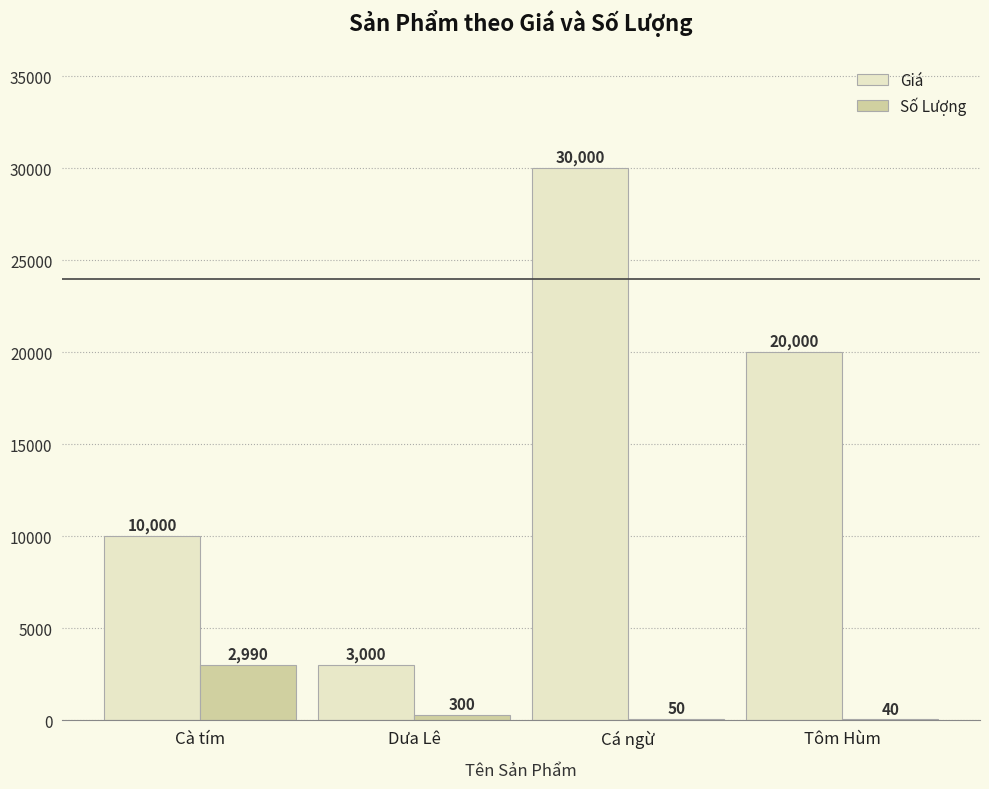

What is the sum of all Giá values?

63000